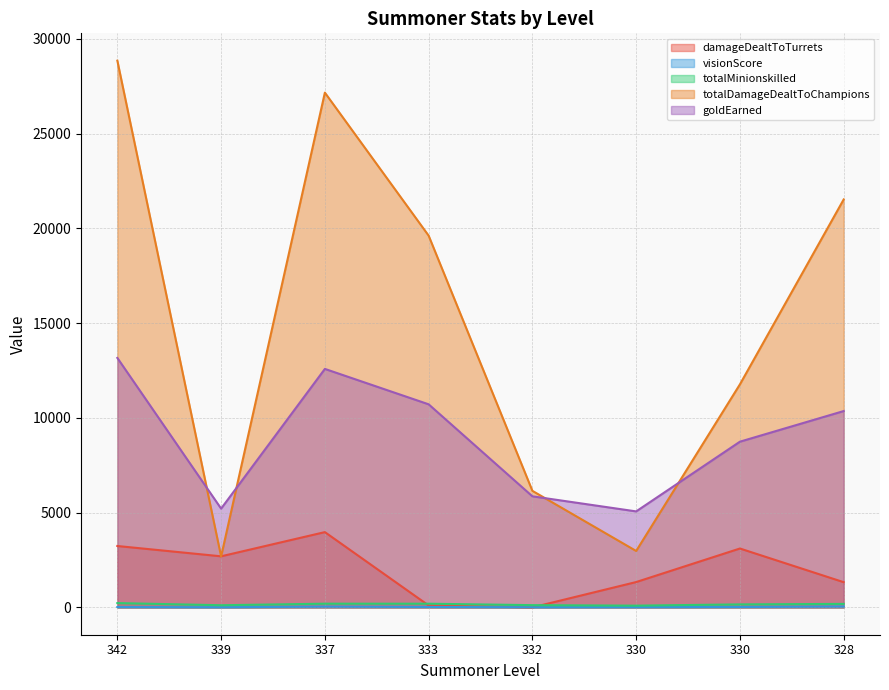

List the series in order of their peak value, lowest first.

visionScore, totalMinionskilled, damageDealtToTurrets, goldEarned, totalDamageDealtToChampions